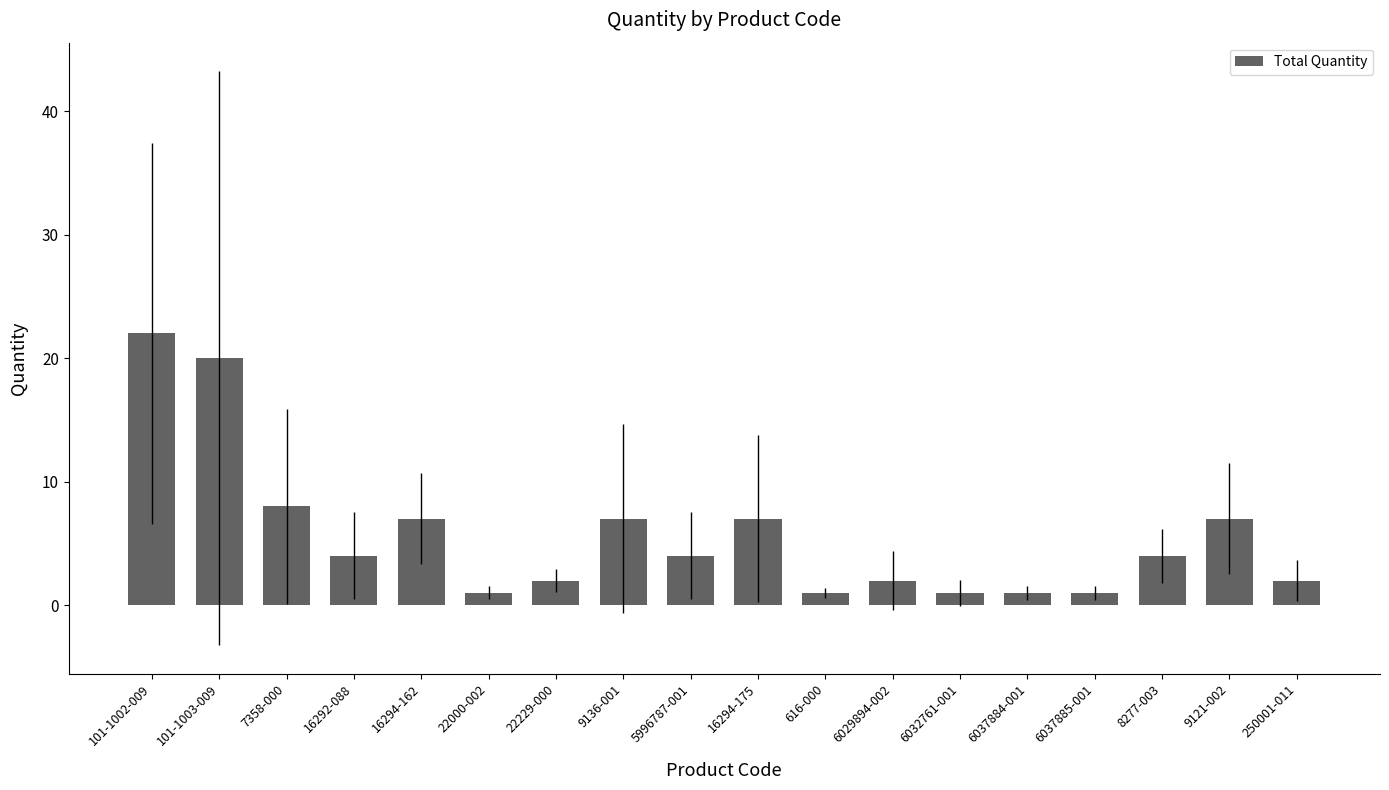

Is it true that the value at 16294-175 is 10?

False